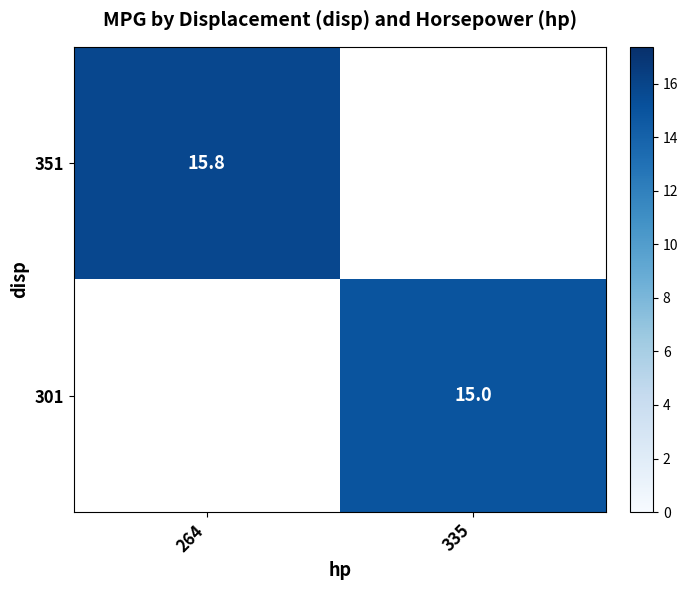

How many data points does each series have?

2